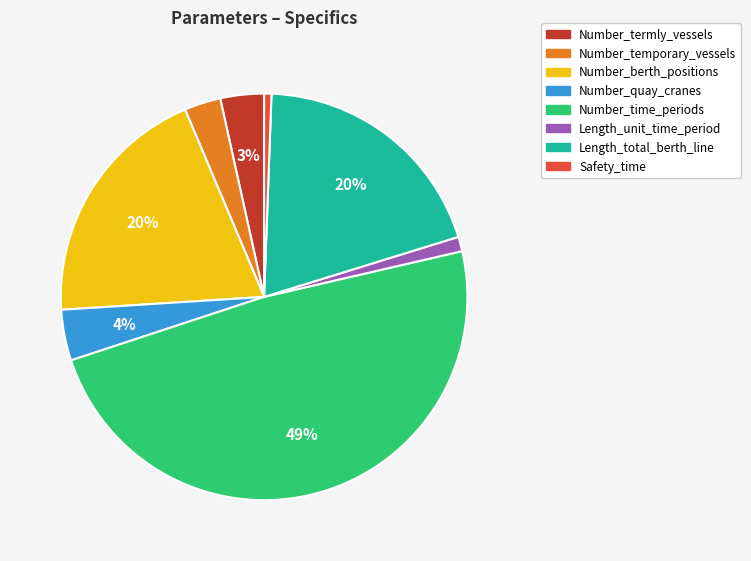

Count the number of slices in the pie.

8